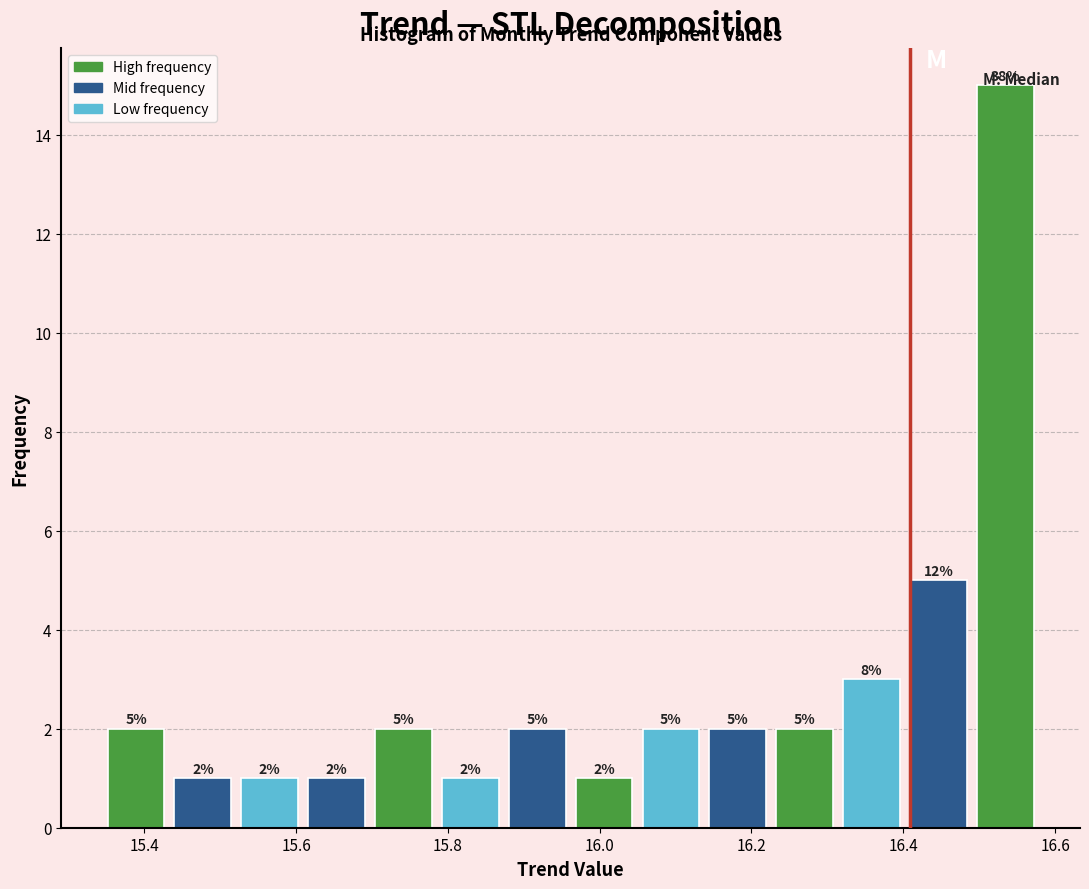

Which range on the x-axis has the tallest bar?

16.50 to 16.58